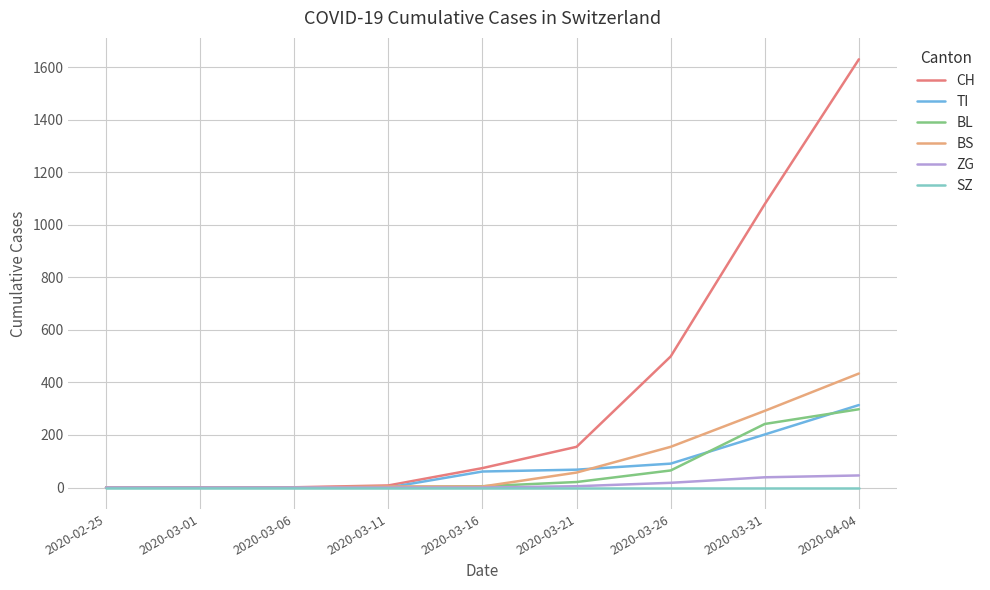

What value does the CH series have at 2020-03-21?

155